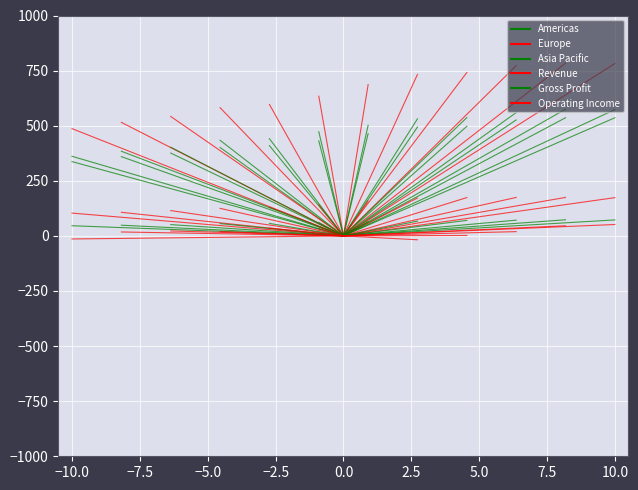

True or false: Europe has a value of 39.0 at 0.0.

False